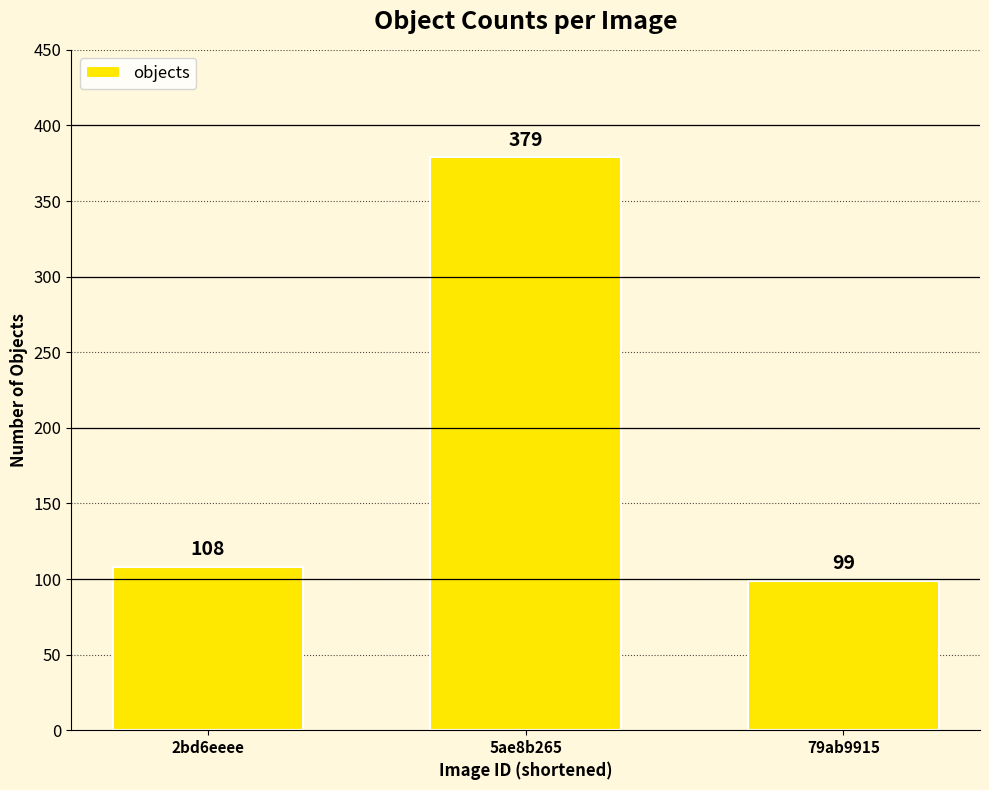

Reading right to left, extract all data points from this chart.

79ab9915=99	5ae8b265=379	2bd6eeee=108